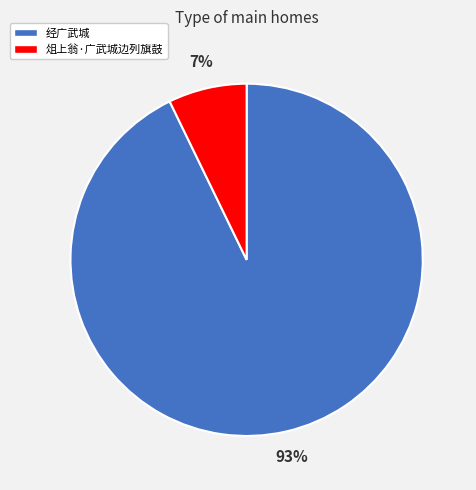

To the nearest percent, what is the difference between the largest and smallest slice percentages?

86%